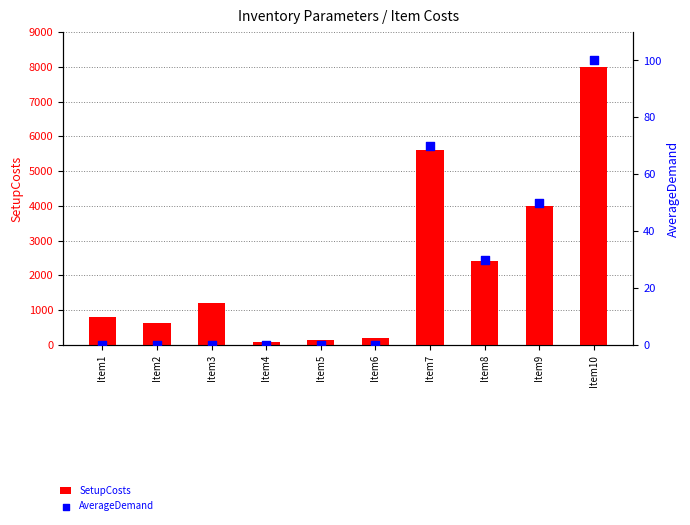

Which series reaches the maximum Y coordinate?

SetupCosts